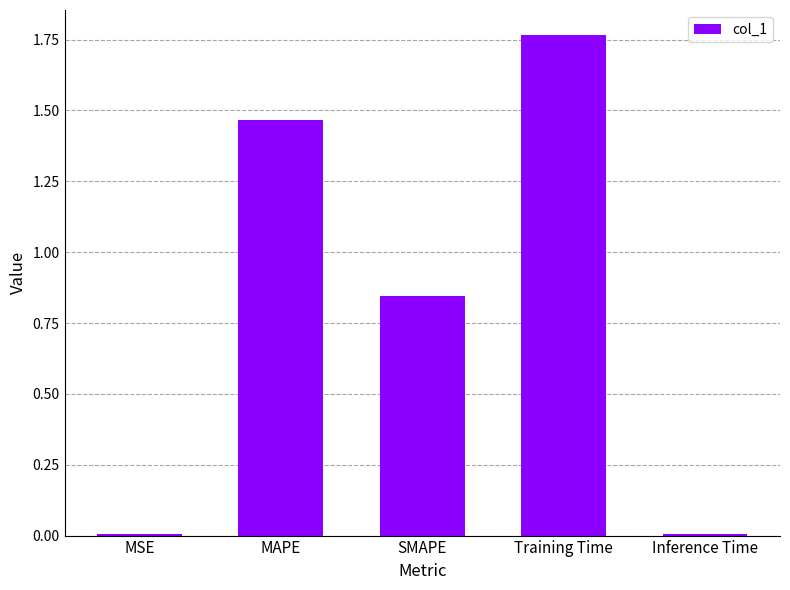

Between SMAPE and MSE, which is larger?

SMAPE